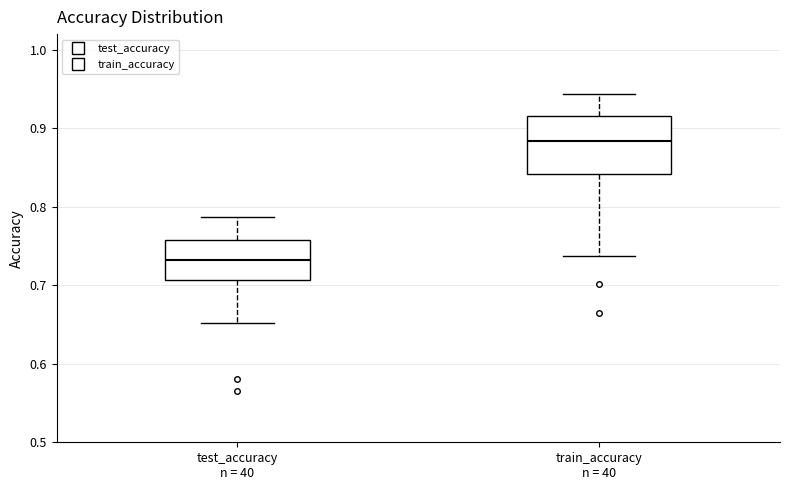

Reading left to right, transcribe this box plot: for each box, give where its median line is, the range the box spans, and where its two whiskers end, as read against the y-axis. The values are not printed on the chart, so give them approximately, as read against the axis.

test_accuracy n = 40: median 0.73, box 0.71 to 0.76, whiskers 0.65 to 0.79
train_accuracy n = 40: median 0.88, box 0.84 to 0.92, whiskers 0.74 to 0.94